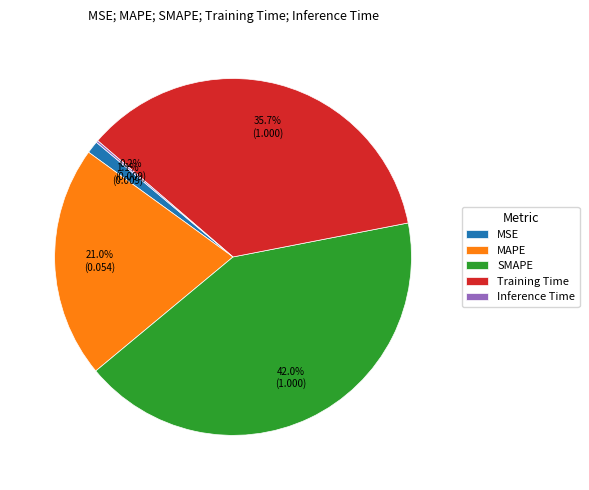

To the nearest percent, what portion does SMAPE represent?

42%